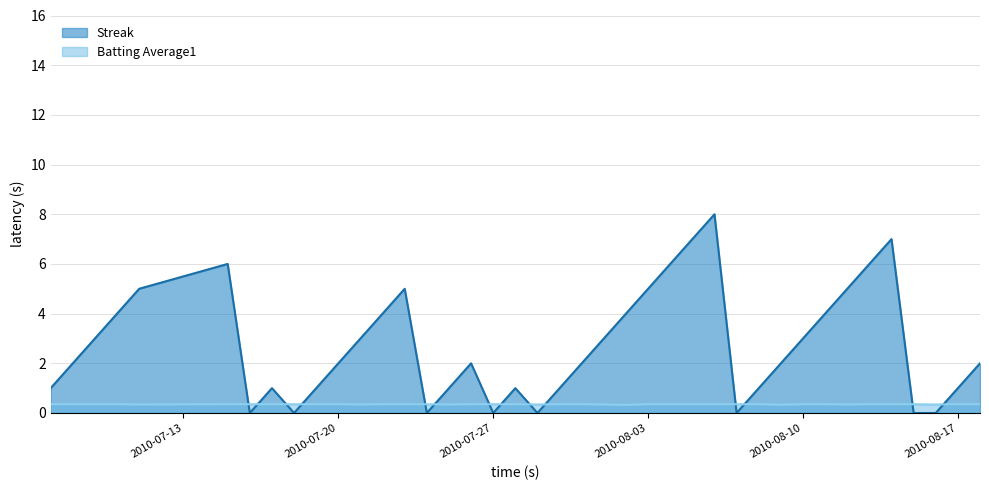

What is the total value across all series at 2010-08-10?

3.4